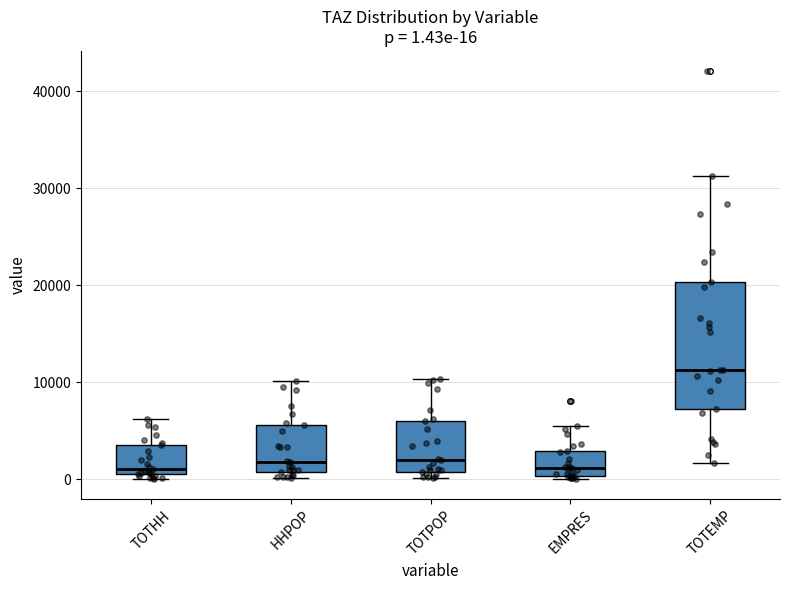

Which box is the tallest, from its lower edge to its upper edge?

TOTEMP